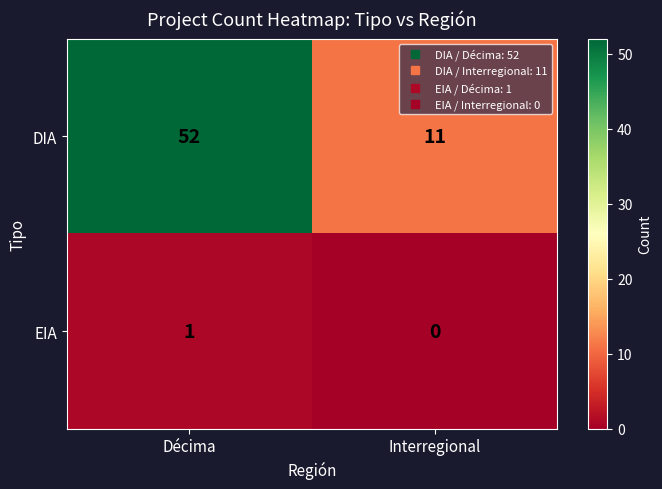

List the series in order of their overall mean, lowest first.

EIA, DIA